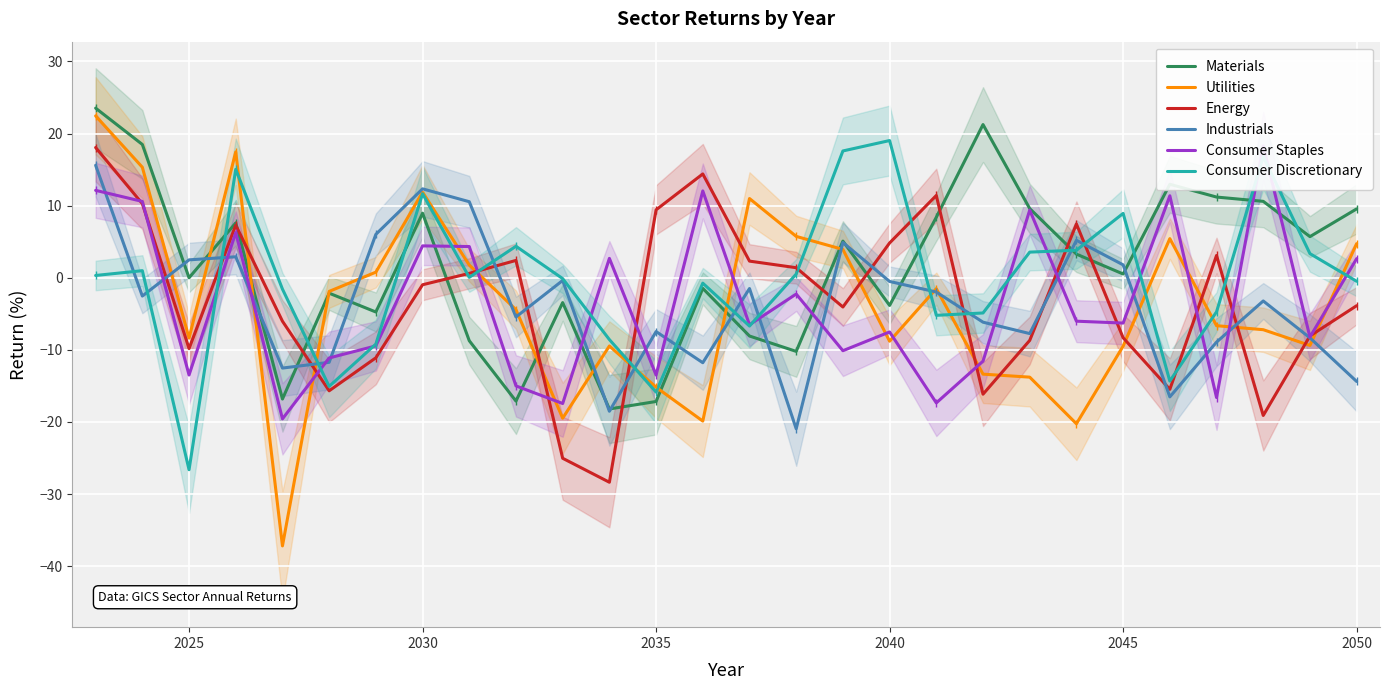

True or false: Utilities and Materials cross at least once.

True